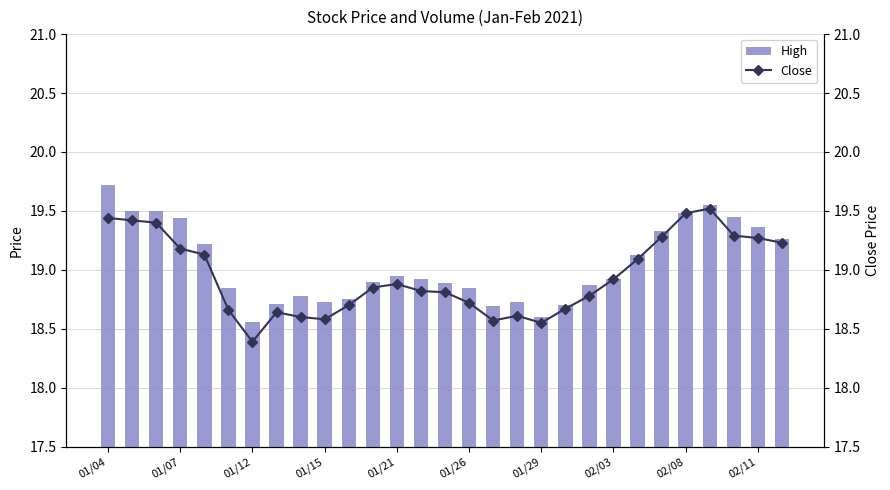

What is the sum of the High values at 01/29 and 01/15?

37.3